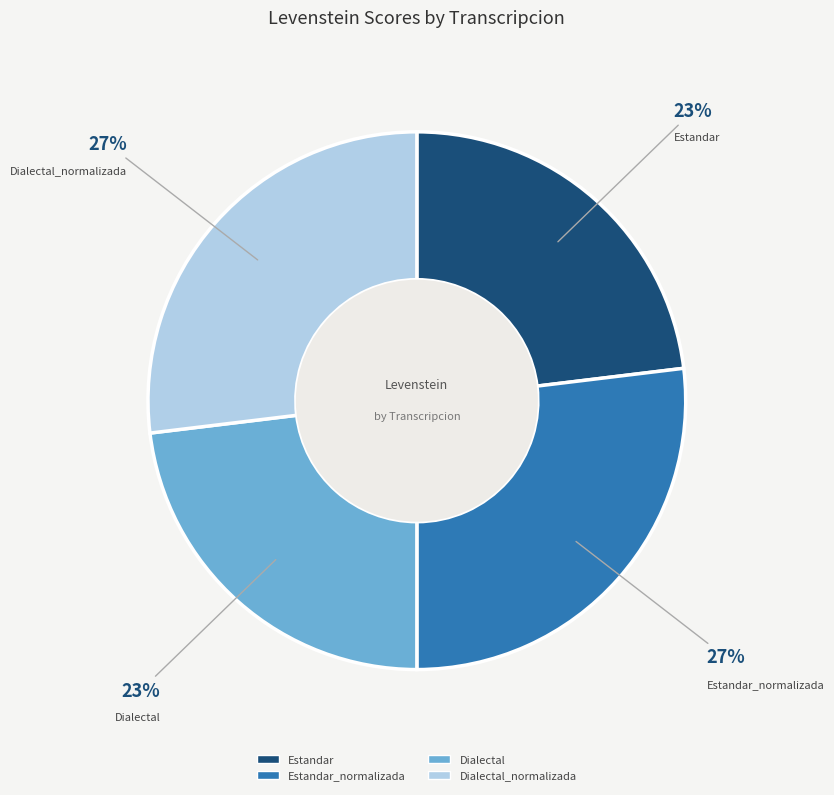

Does any single category account for the majority?

No